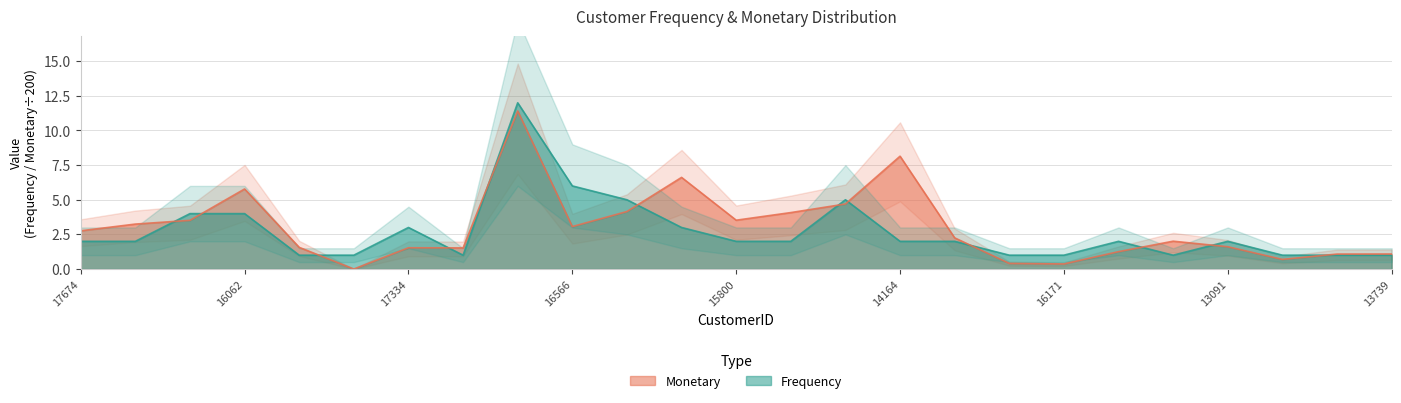

Reading left to right, what are all the values shown in this chart?

Frequency: 2.0	2.0	4.0	4.0	1.0	1.0	3.0	1.0	12.0	6.0	5.0	3.0	2.0	2.0	5.0	2.0	2.0	1.0	1.0	2.0	1.0	2.0	1.0	1.0	1.0
Monetary: 2.8	3.2	3.5	5.8	1.6	0.0	1.5	1.5	11.4	3.1	4.2	6.6	3.5	4.1	4.7	8.1	2.2	0.4	0.4	1.3	2.0	1.6	0.7	1.1	1.1